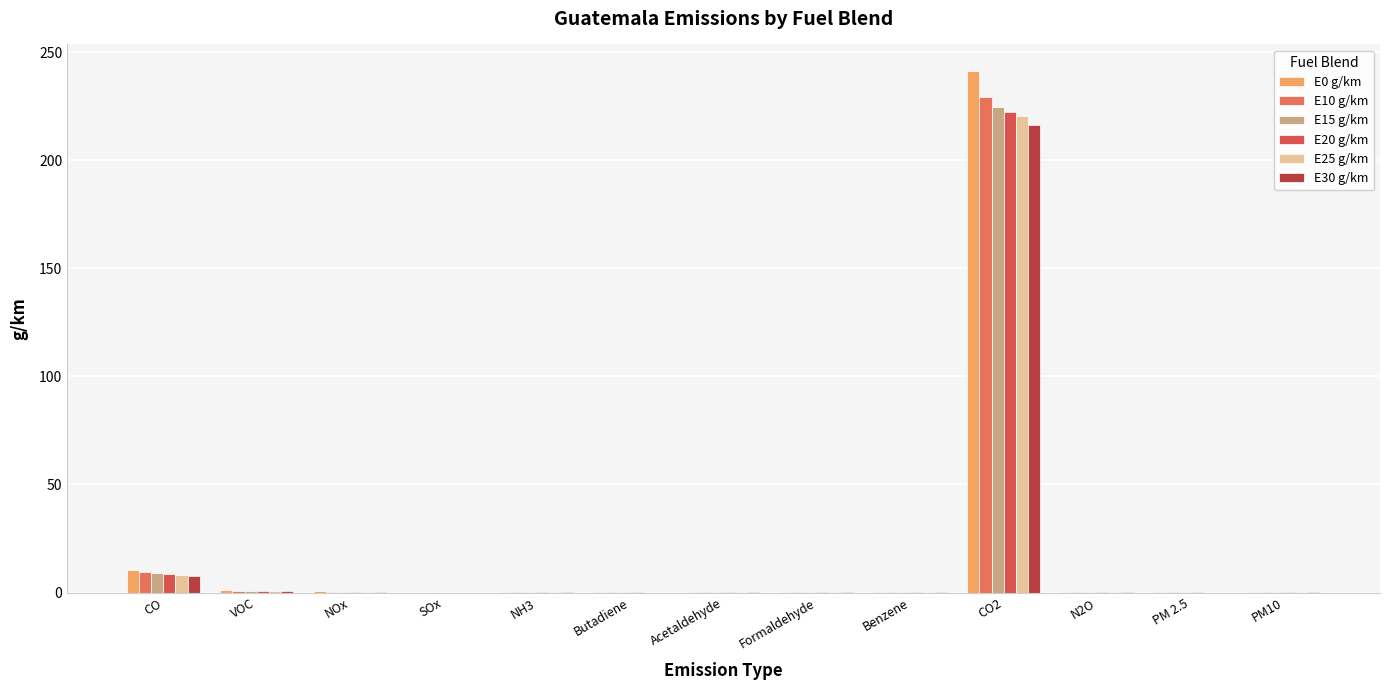

Is it true that E25 g/km equals 0.0 at Butadiene?

True